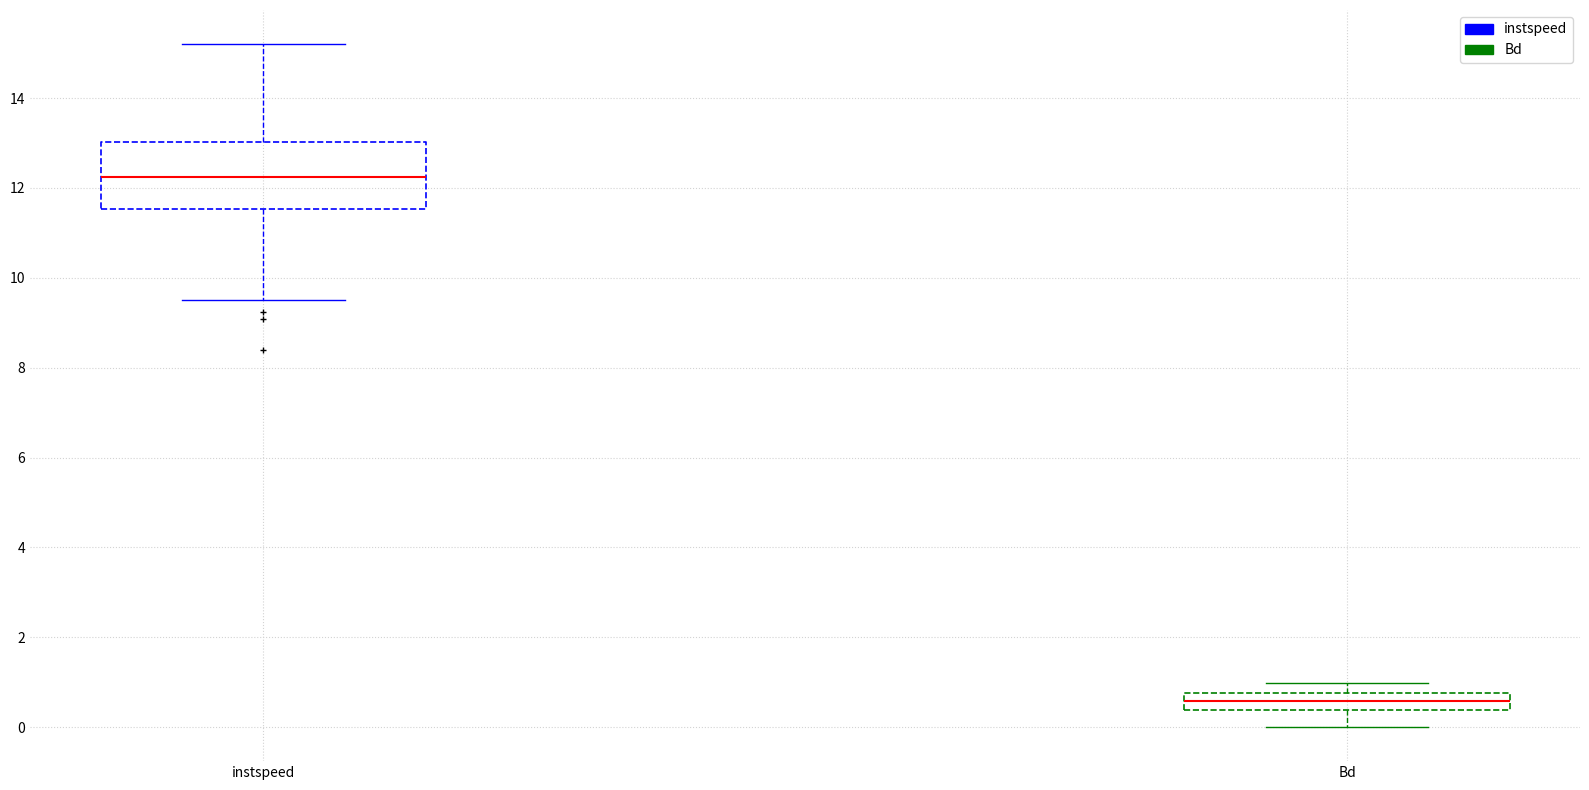

Which box has the highest median line?

instspeed